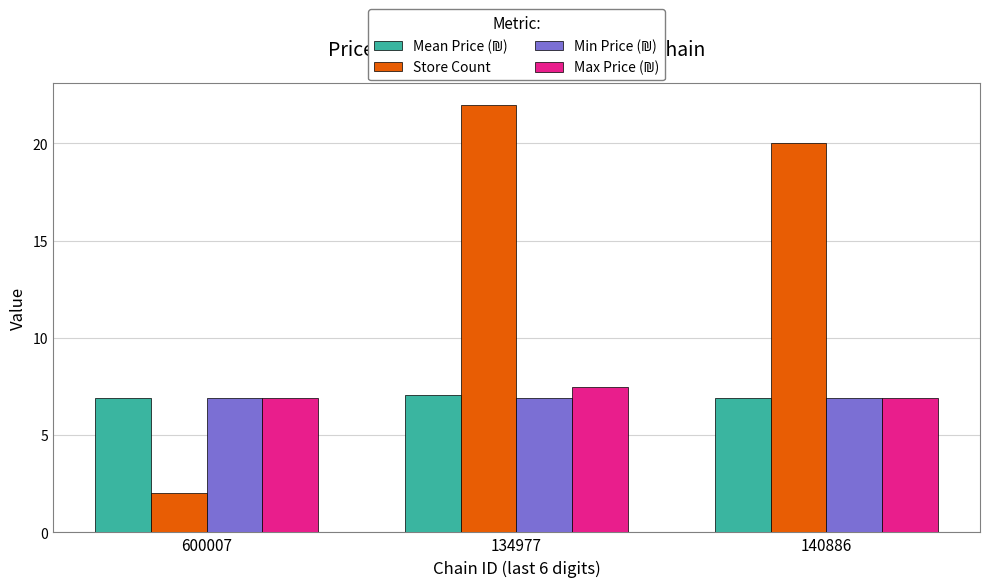

At which category is the sum across all series the highest?

134977